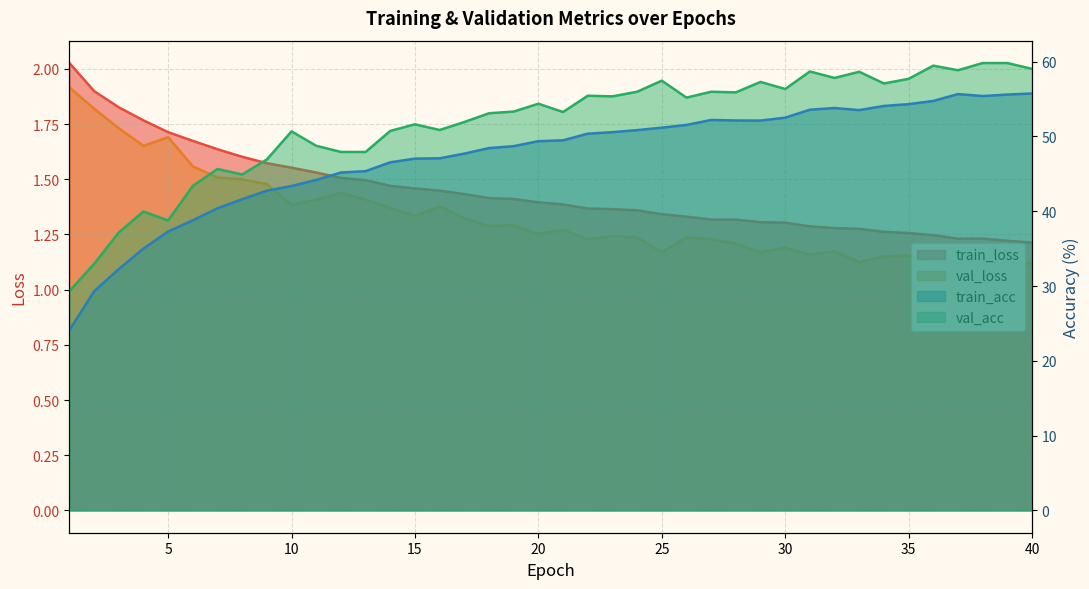

Which series has the widest spread of values?

train_acc